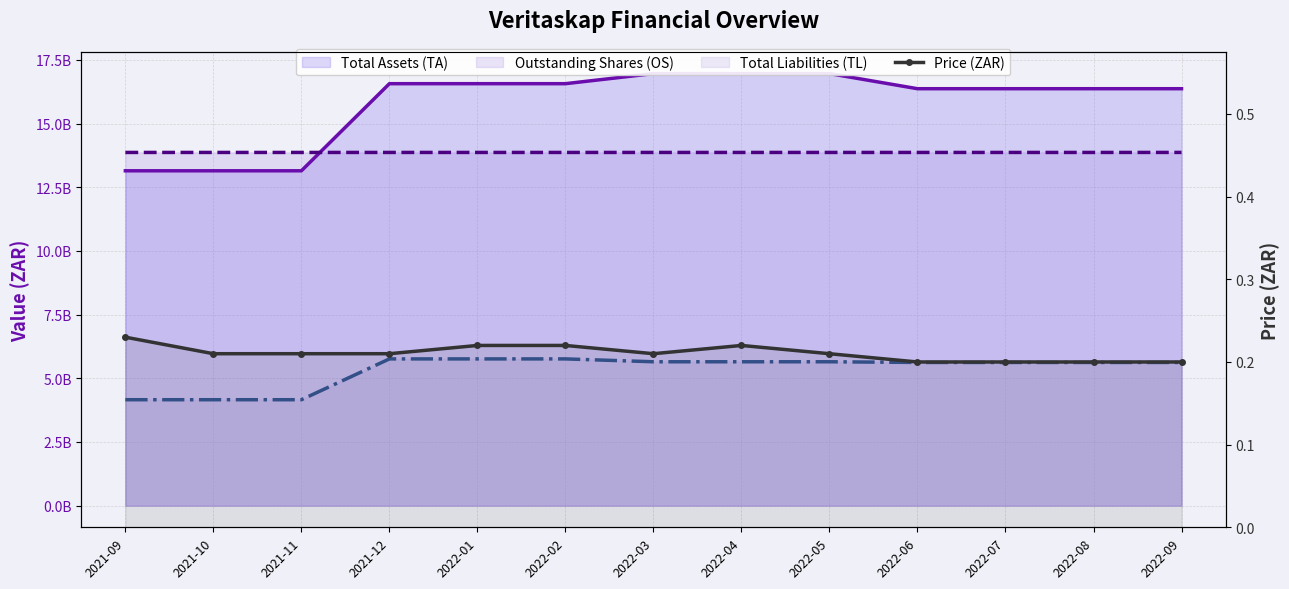

Reading left to right, list all the values displayed in this chart.

0.2	0.2	0.2	0.2	0.2	0.2	0.2	0.2	0.2	0.2	0.2	0.2	0.2